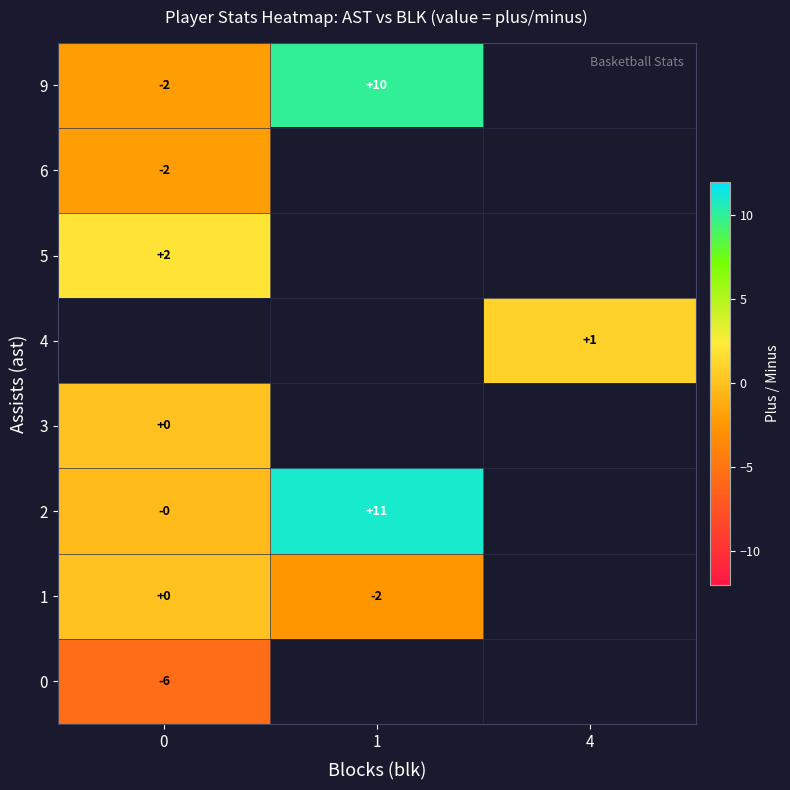

Count the number of categories in the chart.

3